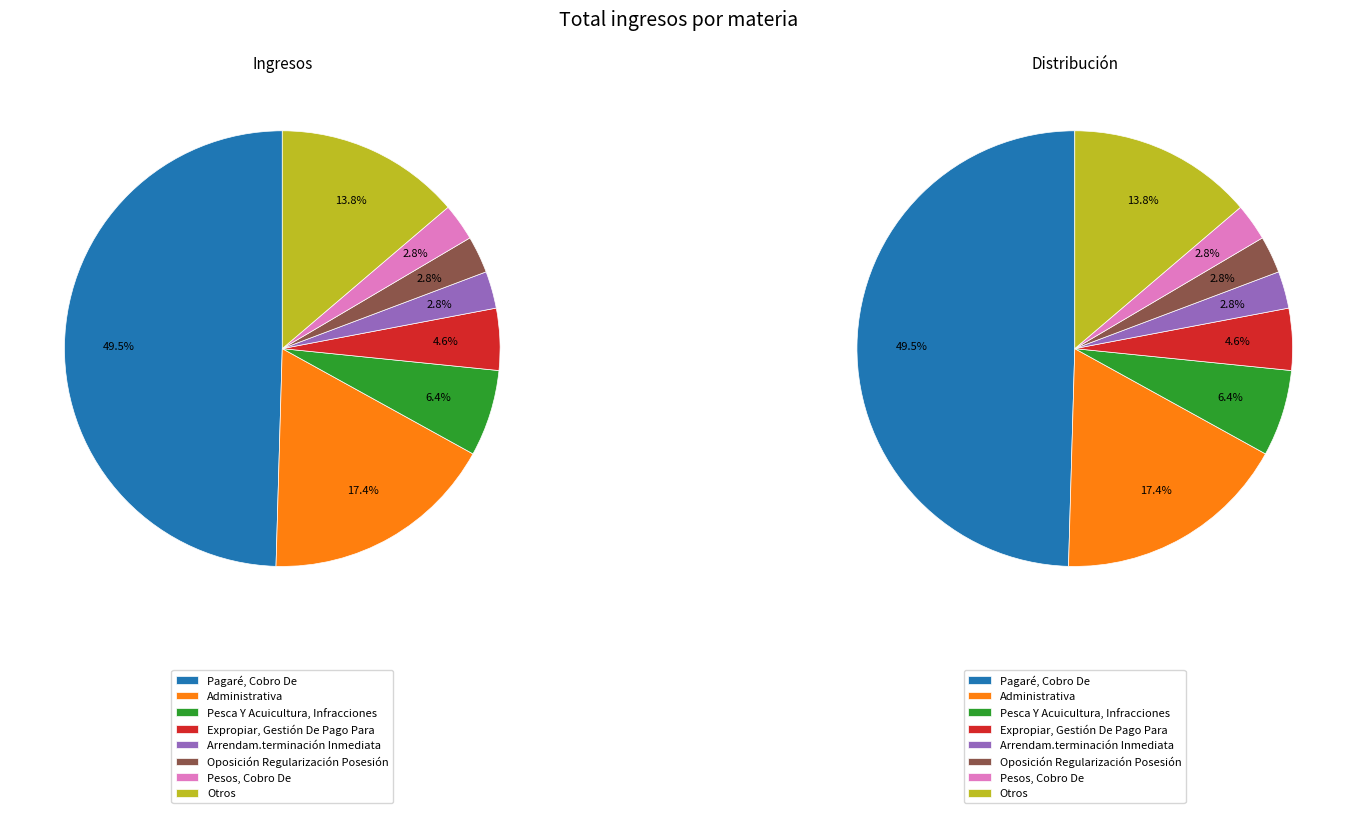

Between Otros and Arrendam.terminación Inmediata, which is larger?

Otros